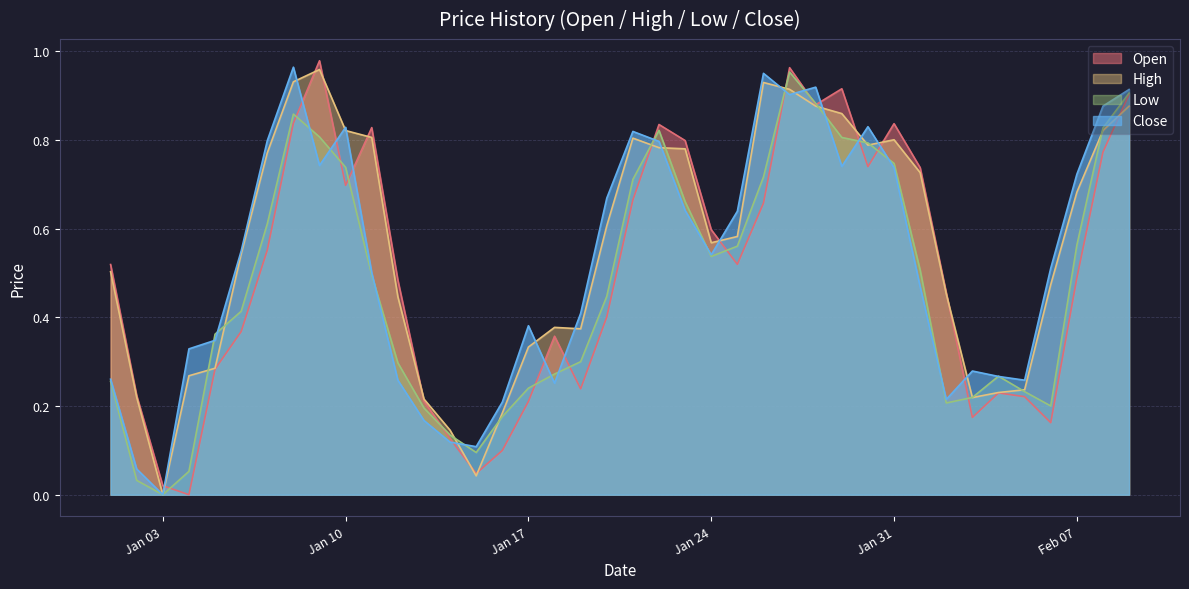

How many data points does each series have?

40